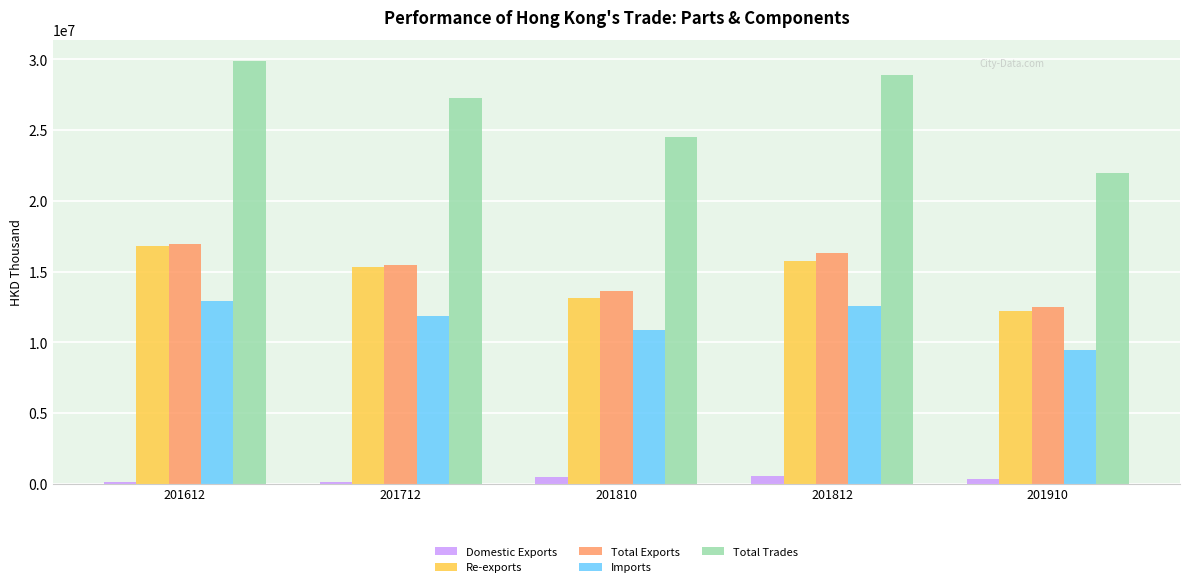

Where does the Total Trades series first go above 27309324?

201612